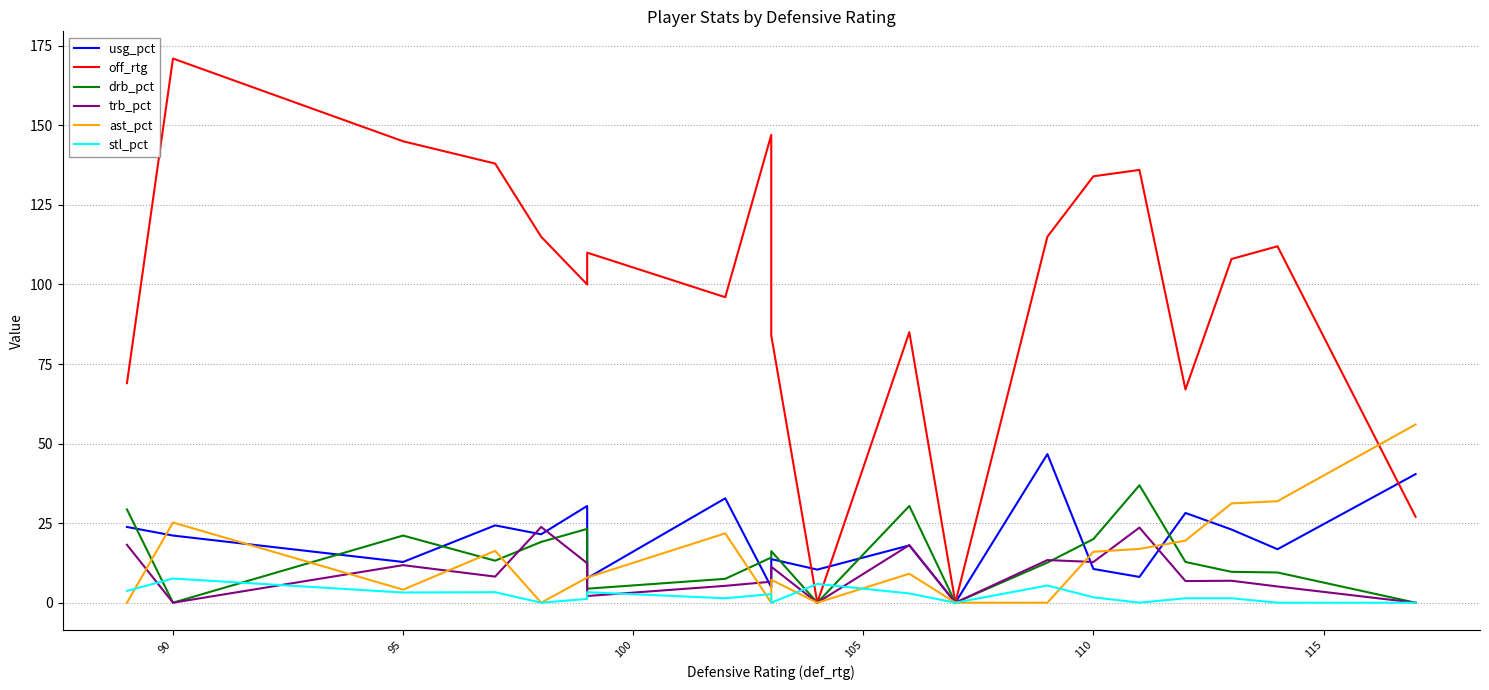

Which category has the highest value in the stl_pct series?

90